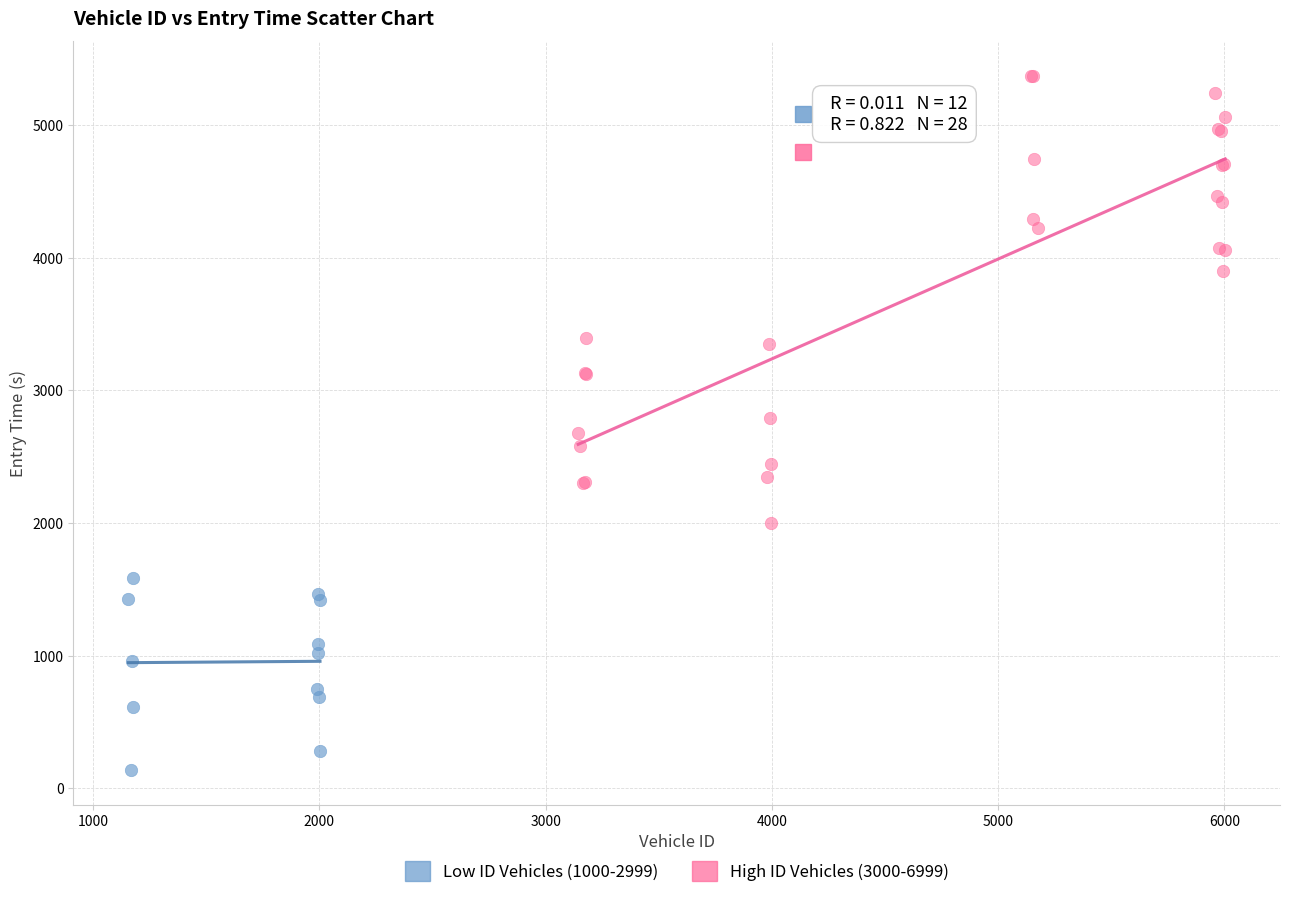

Which series has the largest Y range (max minus min)?

High ID Vehicles (3000-6999)